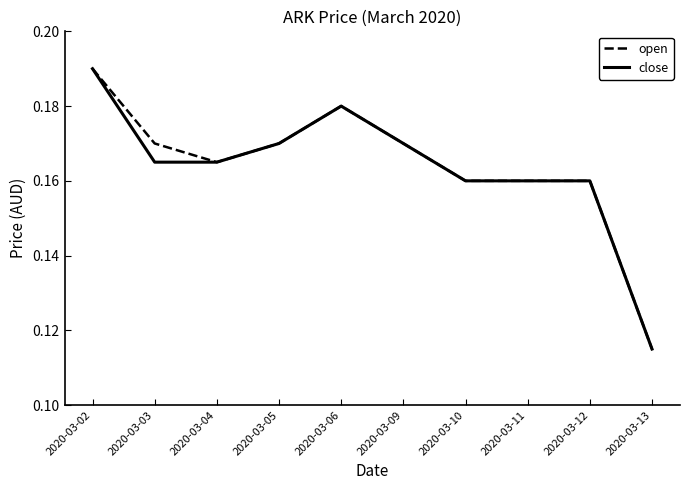

Which series changed the most between 2020-03-03 and 2020-03-12?

open